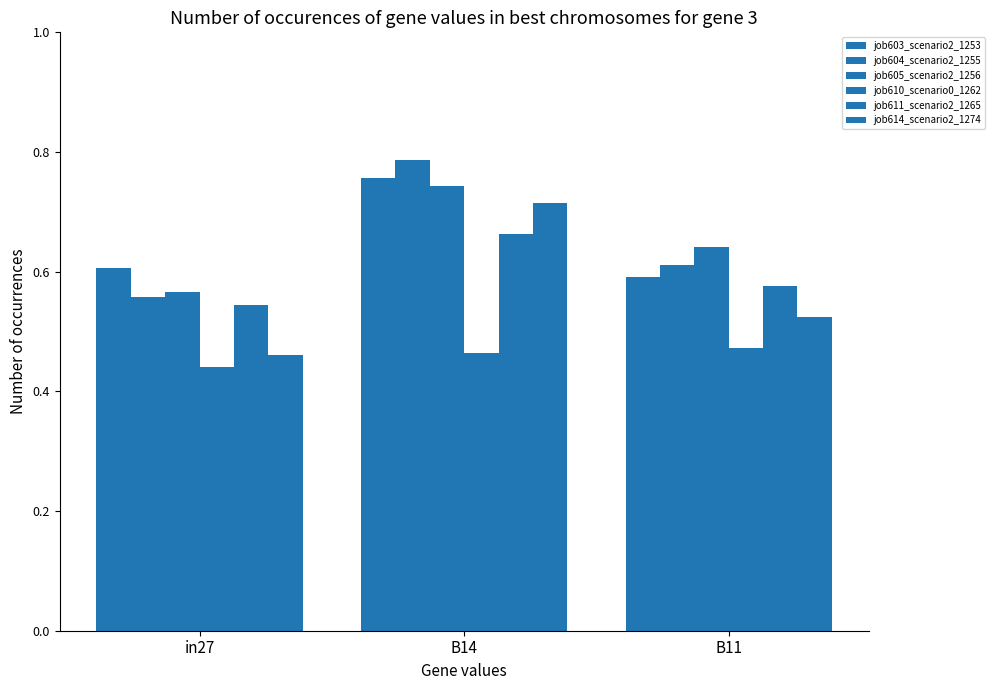

At which category does the chart reach its peak across all series?

B14